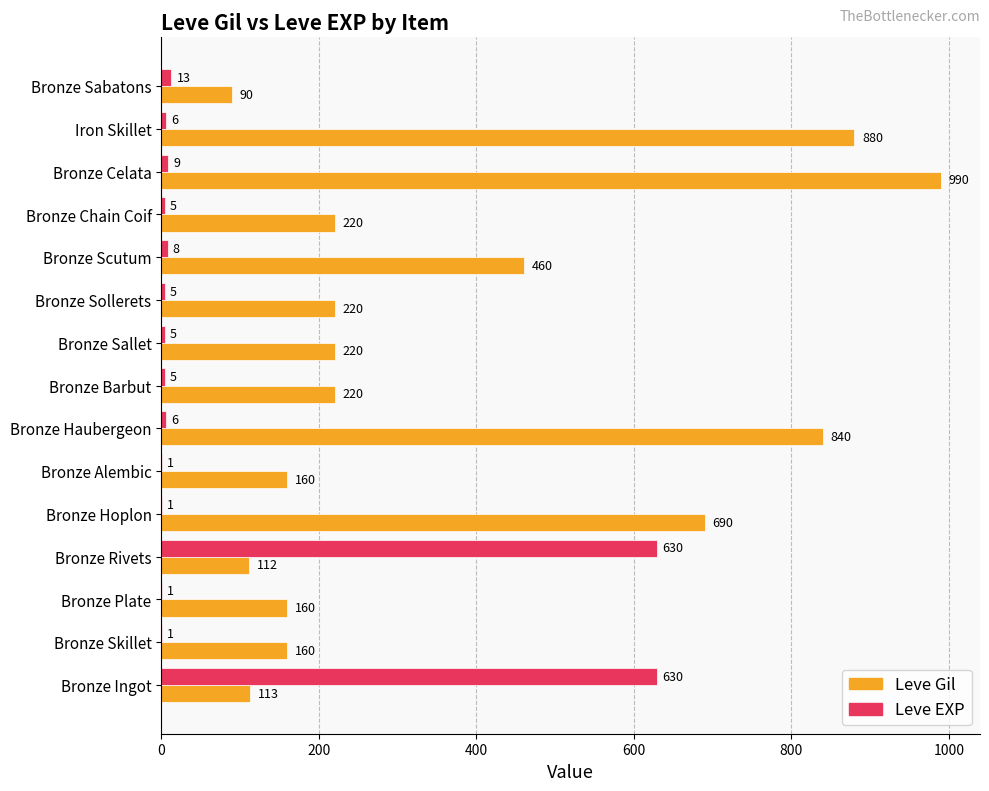

Is the value of Leve EXP at Bronze Sollerets greater than the value of Leve Gil at Bronze Sabatons?

No